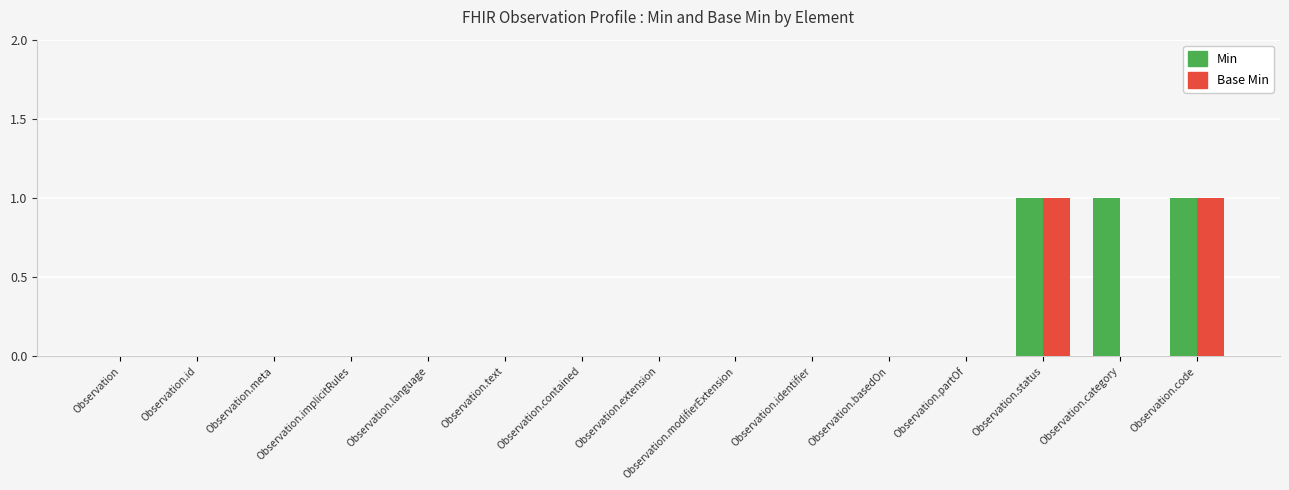

The Min series shows 0 at Observation.status. True or false?

False